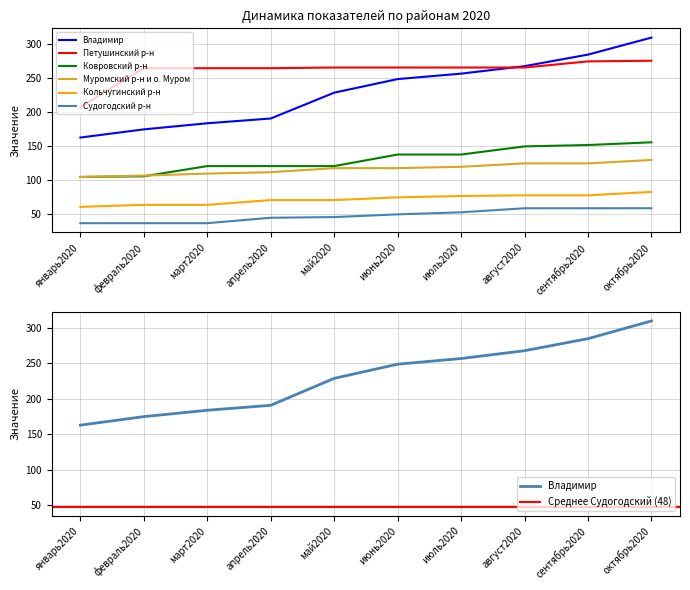

Reading left to right, what are all the values shown in this chart?

Владимир: 163	175	184	191	229	249	257	268	285	310
Петушинский р-н: 208	265	265	265	266	266	266	266	275	276
Ковровский р-н: 105	106	121	121	121	138	138	150	152	156
Муромский р-н и о. Муром: 105	107	110	112	118	118	120	125	125	130
Кольчугинский р-н: 61	64	64	71	71	75	77	78	78	83
Судогодский р-н: 37	37	37	45	46	50	53	59	59	59